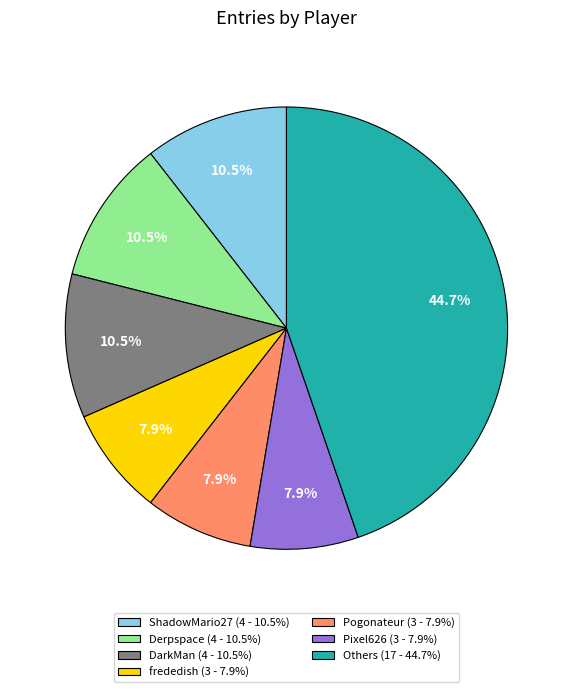

Does frededish (3 - 7.9%) account for over 50% of the chart?

No